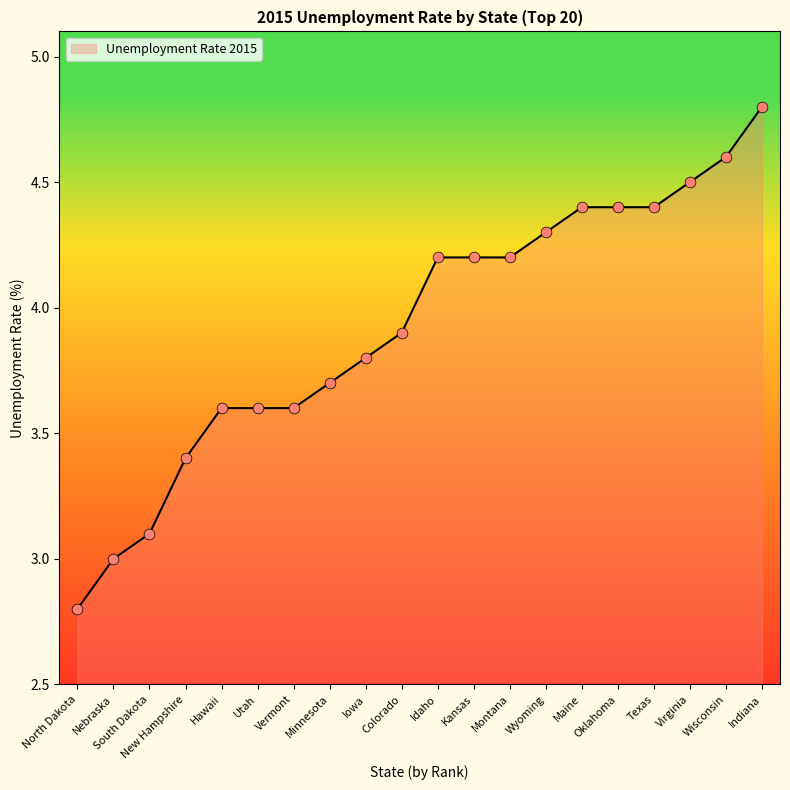

Between Colorado and Minnesota, which is larger?

Colorado